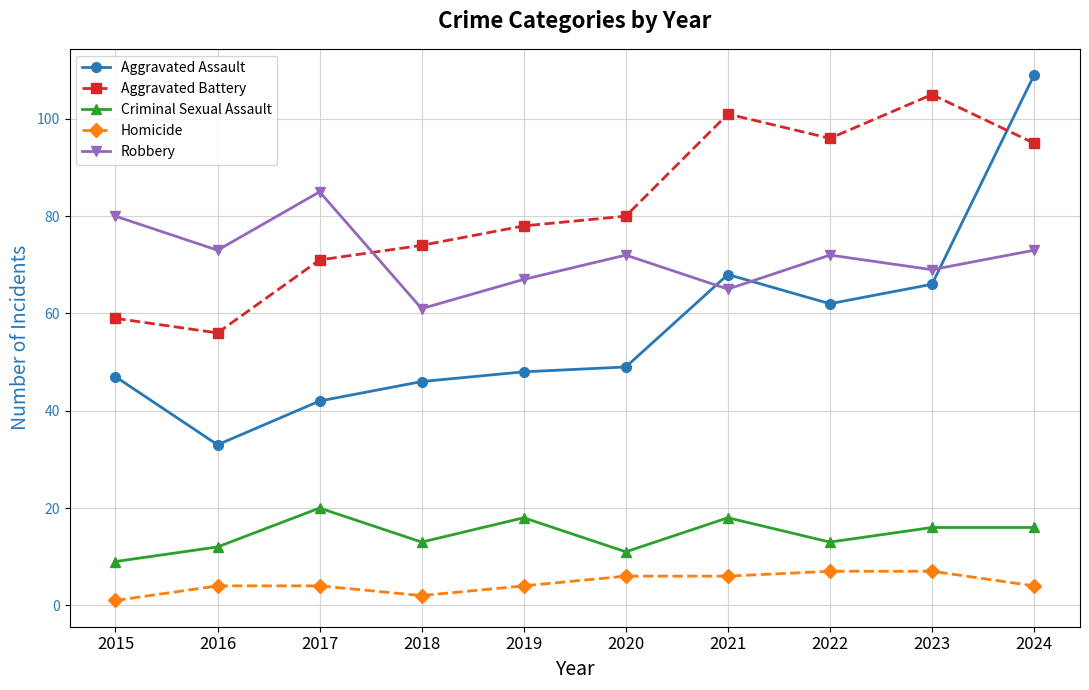

Reading left to right, extract all data points from this chart.

Aggravated Assault: 47	33	42	46	48	49	68	62	66	109
Aggravated Battery: 59	56	71	74	78	80	101	96	105	95
Criminal Sexual Assault: 9	12	20	13	18	11	18	13	16	16
Homicide: 1	4	4	2	4	6	6	7	7	4
Robbery: 80	73	85	61	67	72	65	72	69	73